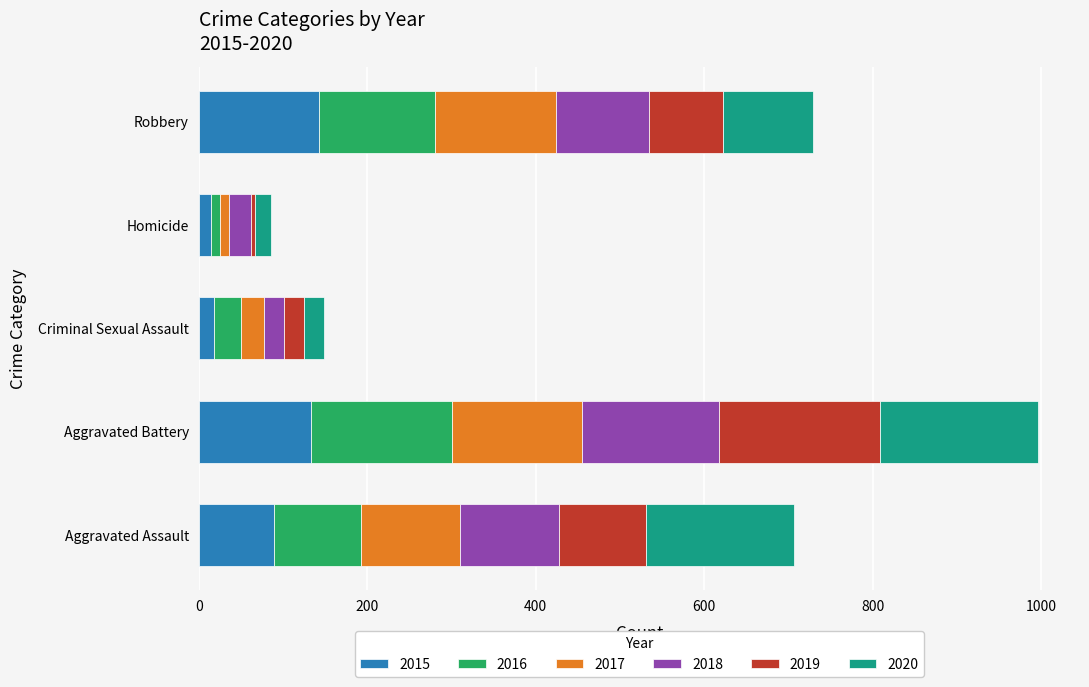

How many data points in 2015 are less than 89?

2